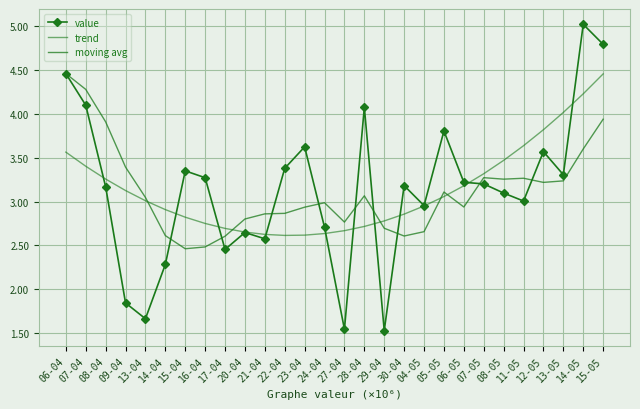

What is the sum of the value values at 07-04 and 21-04?

6.7